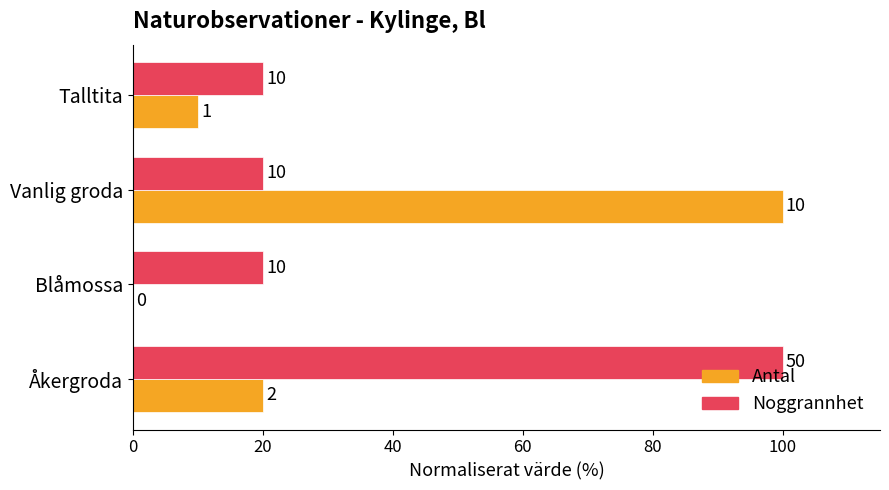

What is the sum of the Antal values at Vanlig groda and Talltita?

110